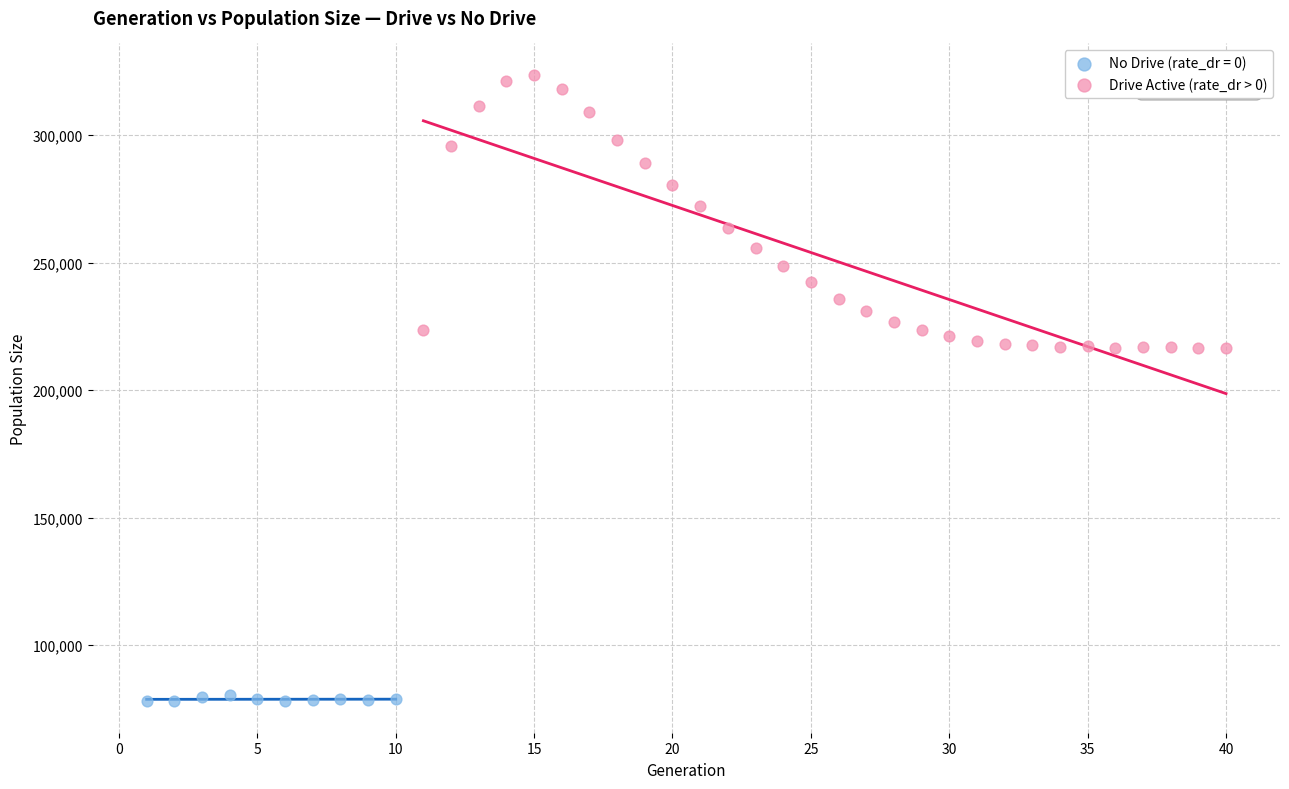

Which series contains the lowest Y value?

No Drive (rate_dr = 0)